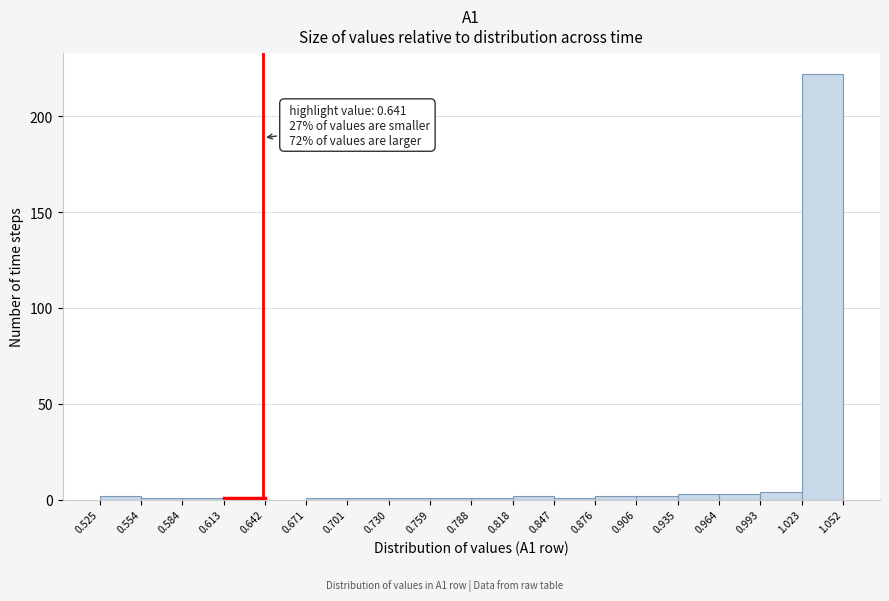

Which range on the x-axis has the tallest bar?

1.023 to 1.052